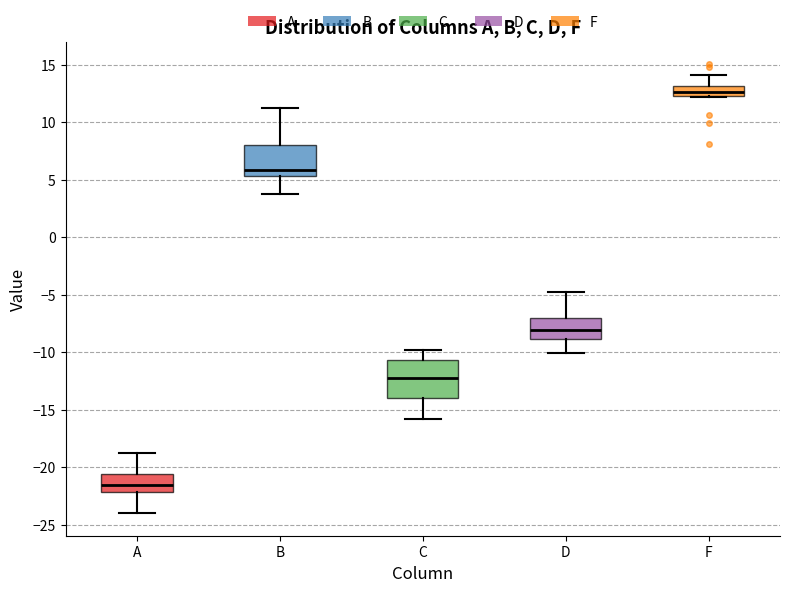

Where does the median line of the box for B sit on the y-axis? The values are not printed on the chart, so give them approximately, as read against the axis.

6.0